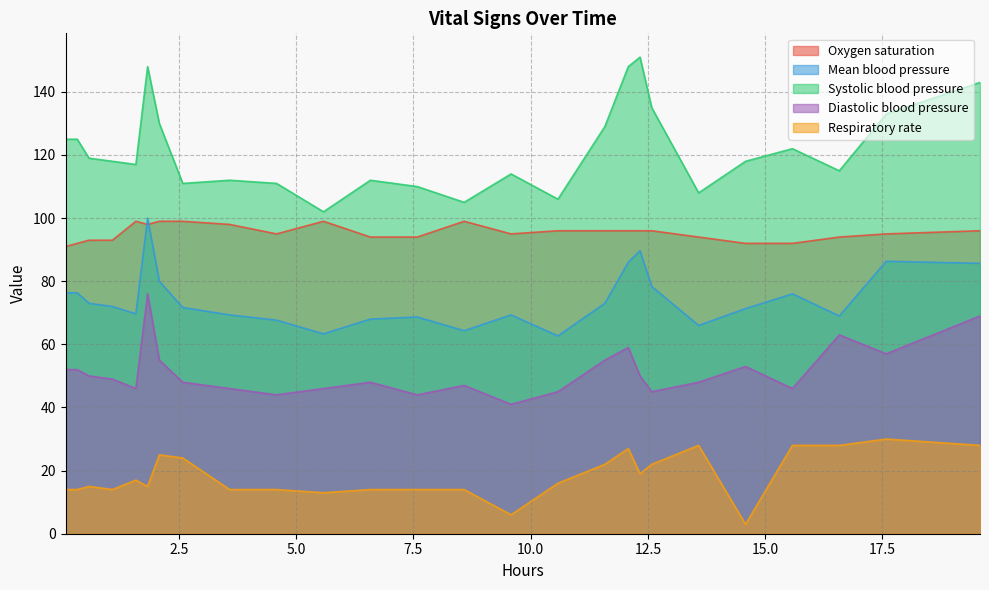

List the series in order of their overall mean, highest first.

Systolic blood pressure, Oxygen saturation, Mean blood pressure, Diastolic blood pressure, Respiratory rate